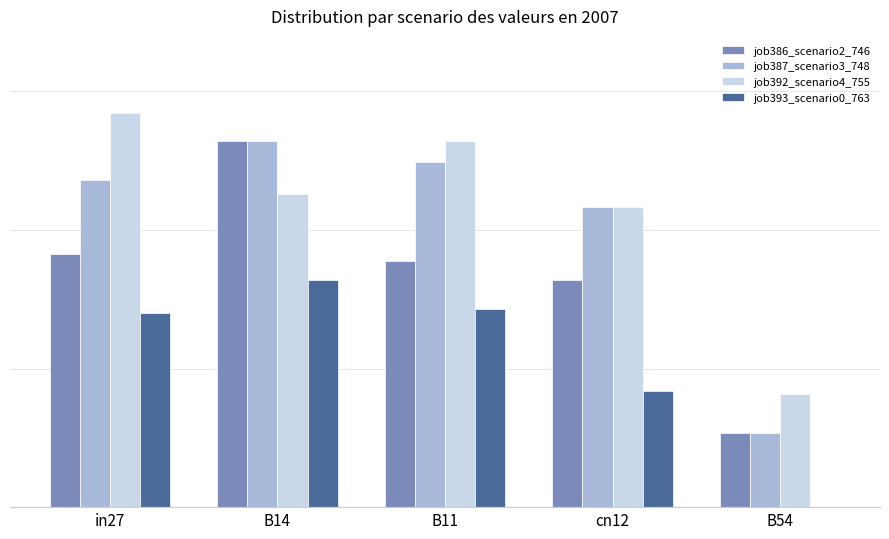

The value of job387_scenario3_748 at B54 is 0.2. True or false?

False